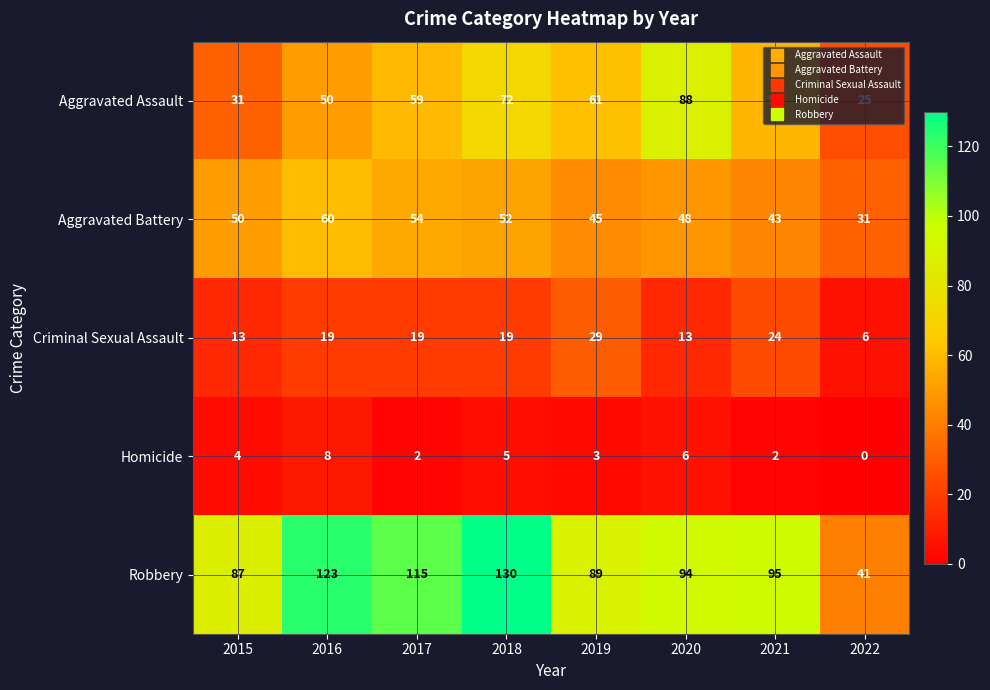

List the labels in order of Aggravated Assault value, smallest first.

2022, 2015, 2016, 2021, 2017, 2019, 2018, 2020